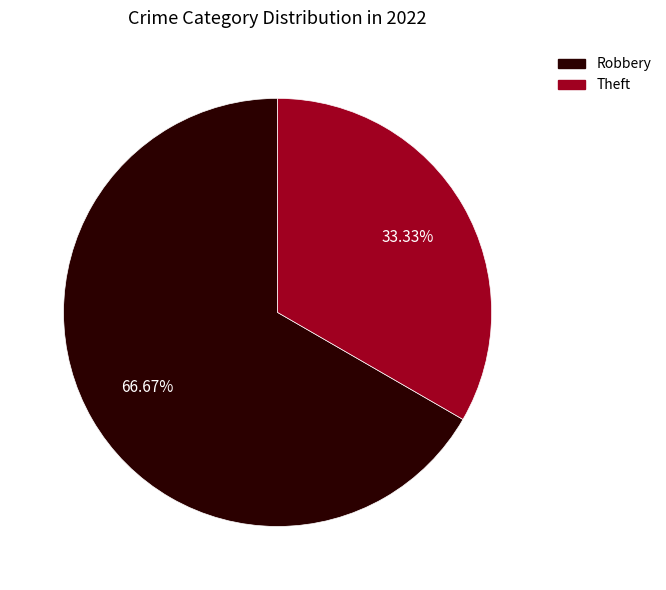

Count the number of slices in the pie.

2